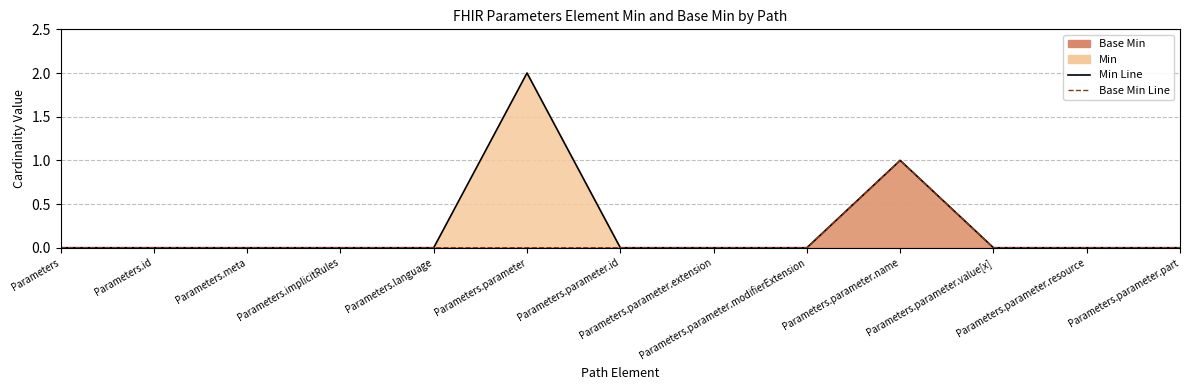

List the labels in order of Base Min Line value, smallest first.

Parameters, Parameters.id, Parameters.meta, Parameters.implicitRules, Parameters.language, Parameters.parameter, Parameters.parameter.id, Parameters.parameter.extension, Parameters.parameter.modifierExtension, Parameters.parameter.value[x], Parameters.parameter.resource, Parameters.parameter.part, Parameters.parameter.name